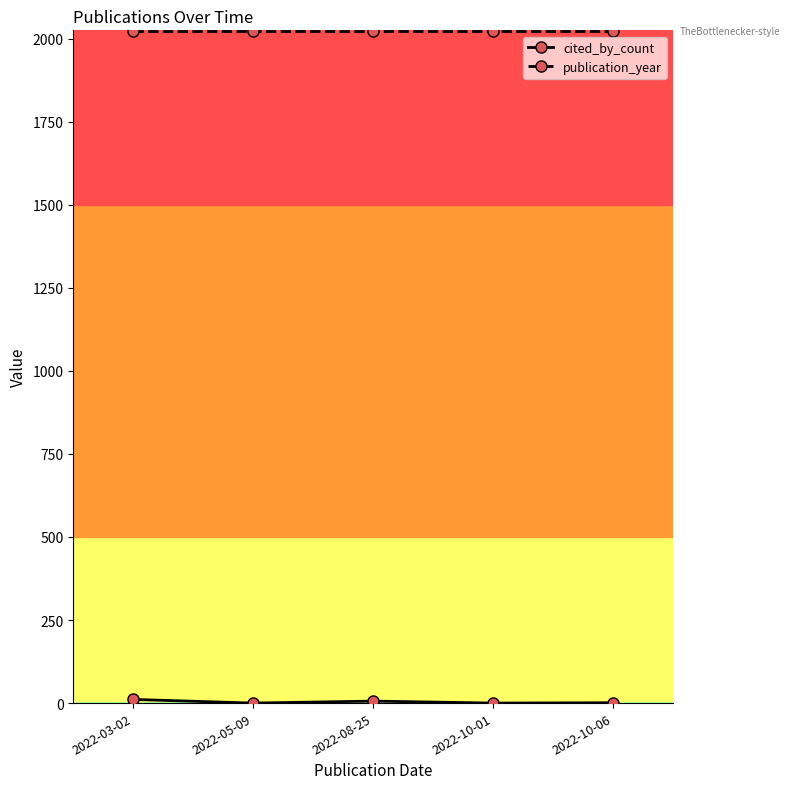

The value of publication_year at 2022-08-25 is 3212. True or false?

False